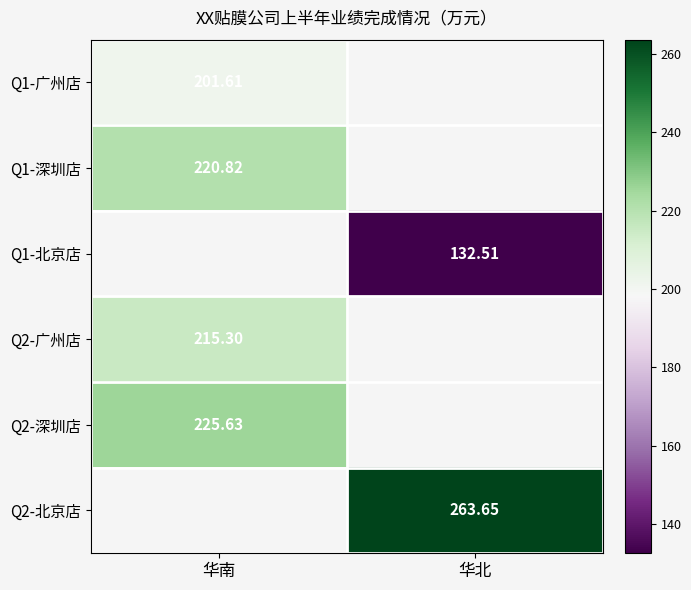

At how many categories does at least one series exceed 225?

2